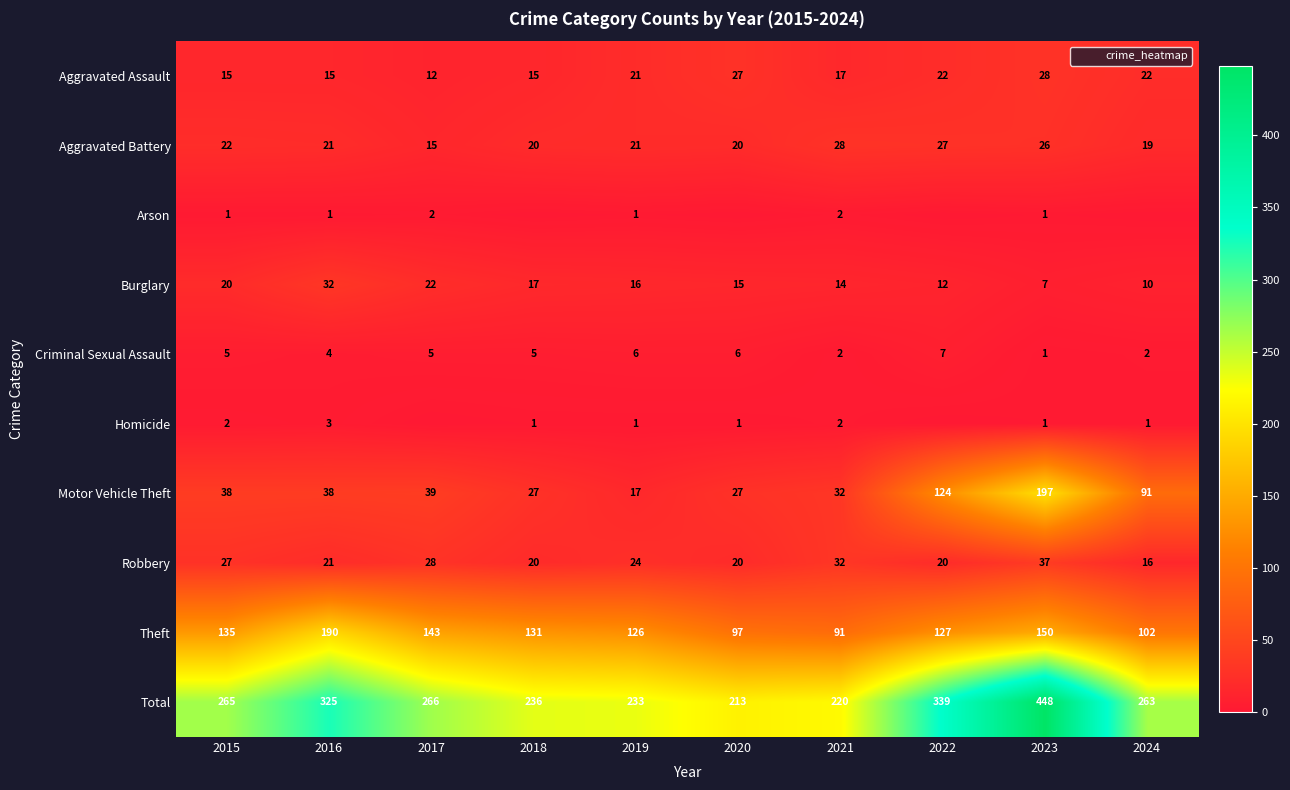

Which has a higher value, 2019 or 2021?

2019